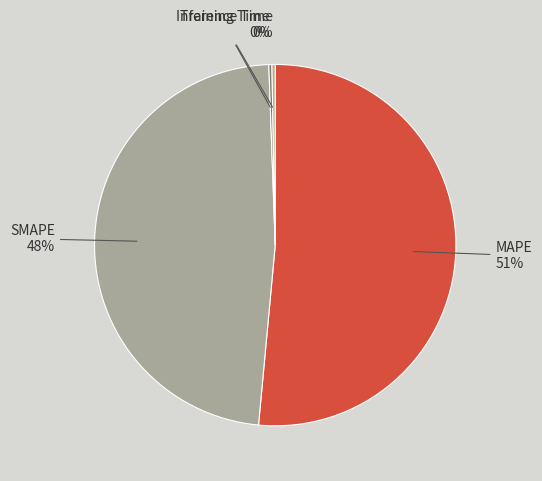

Is the sum of MAPE and SMAPE greater than half?

Yes